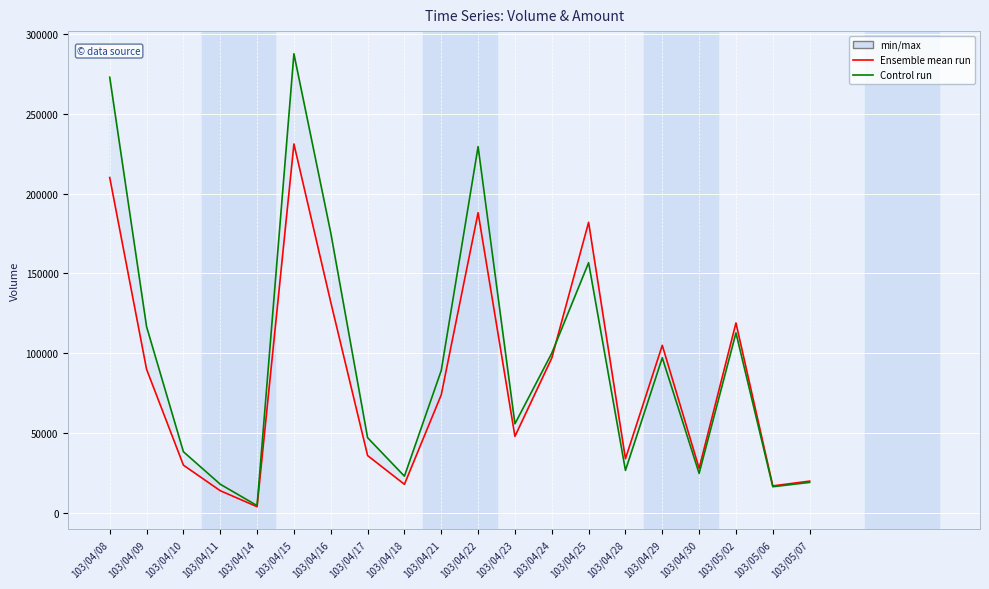

What is the difference between the maximum and minimum values in the Volume (col_1) series?

227000